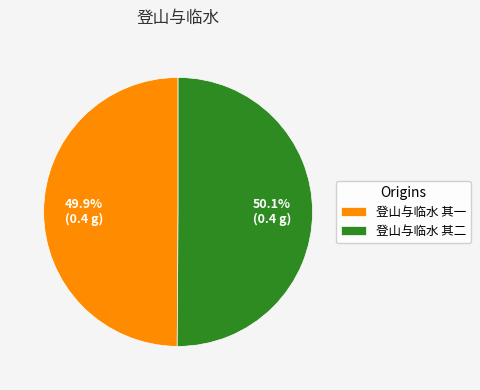

Approximately how many times larger is the value at 登山与临水 其二 compared to 登山与临水 其一?

1.0